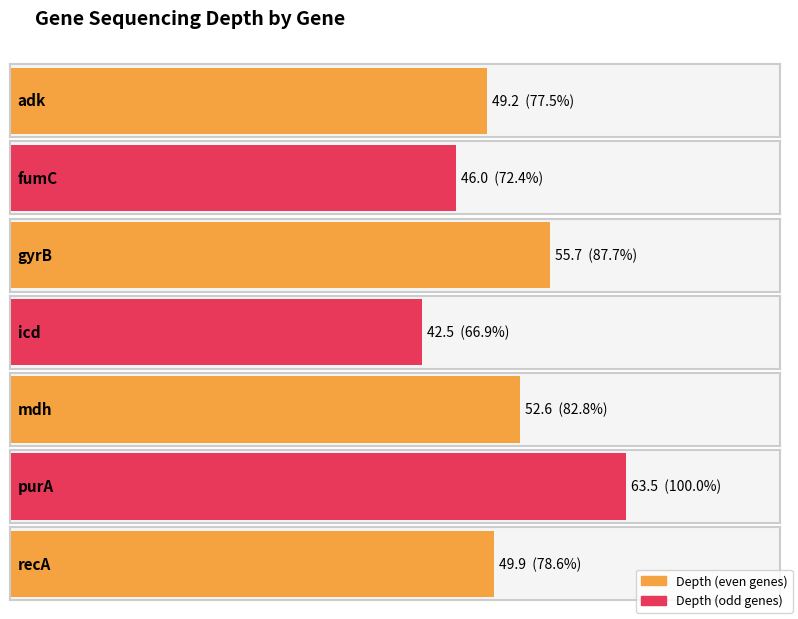

Reading left to right, list all the values displayed in this chart.

adk=49.2	fumC=46.0	gyrB=55.7	icd=42.5	mdh=52.6	purA=63.5	recA=49.9